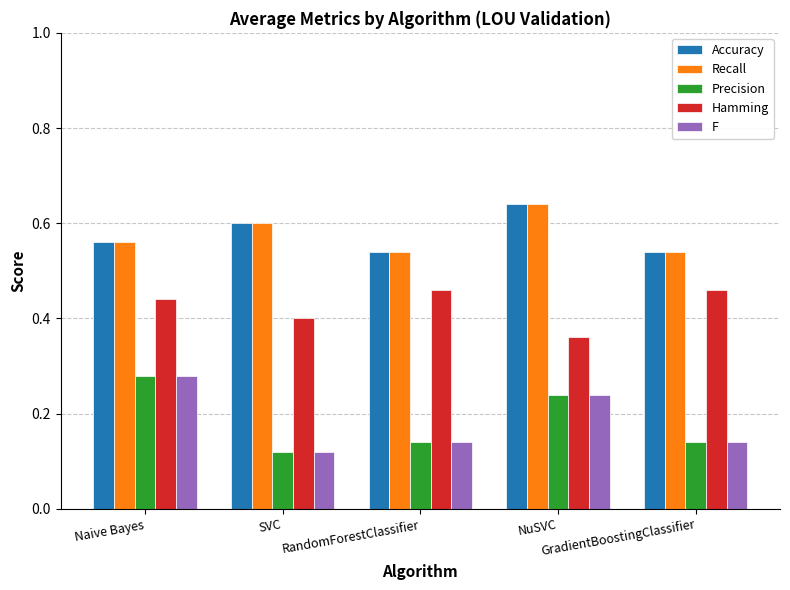

What are all the series names shown in the legend?

Accuracy, Recall, Precision, Hamming, F